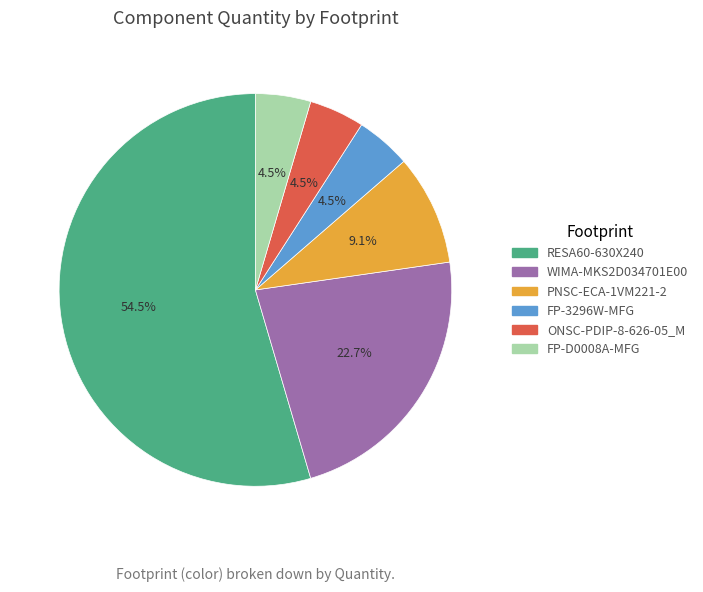

Does FP-3296W-MFG represent more than half of the total?

No